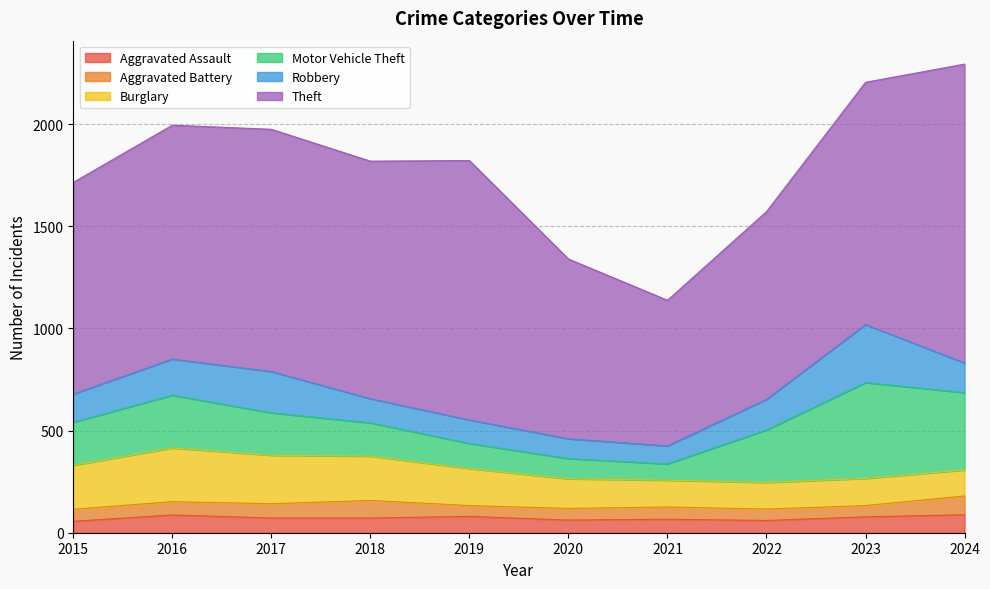

At which category does Robbery reach its first local valley?

2021